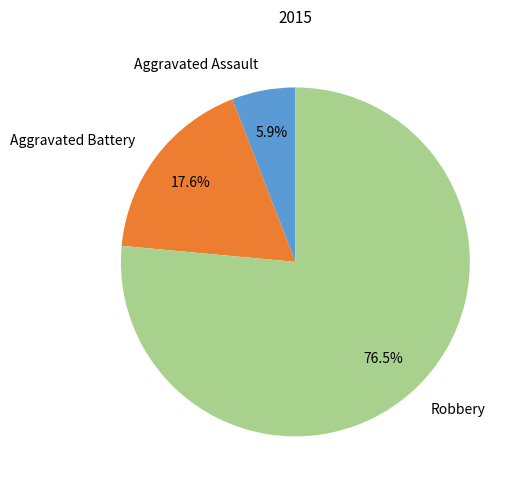

Rank the categories by value from highest to lowest.

Robbery, Aggravated Battery, Aggravated Assault